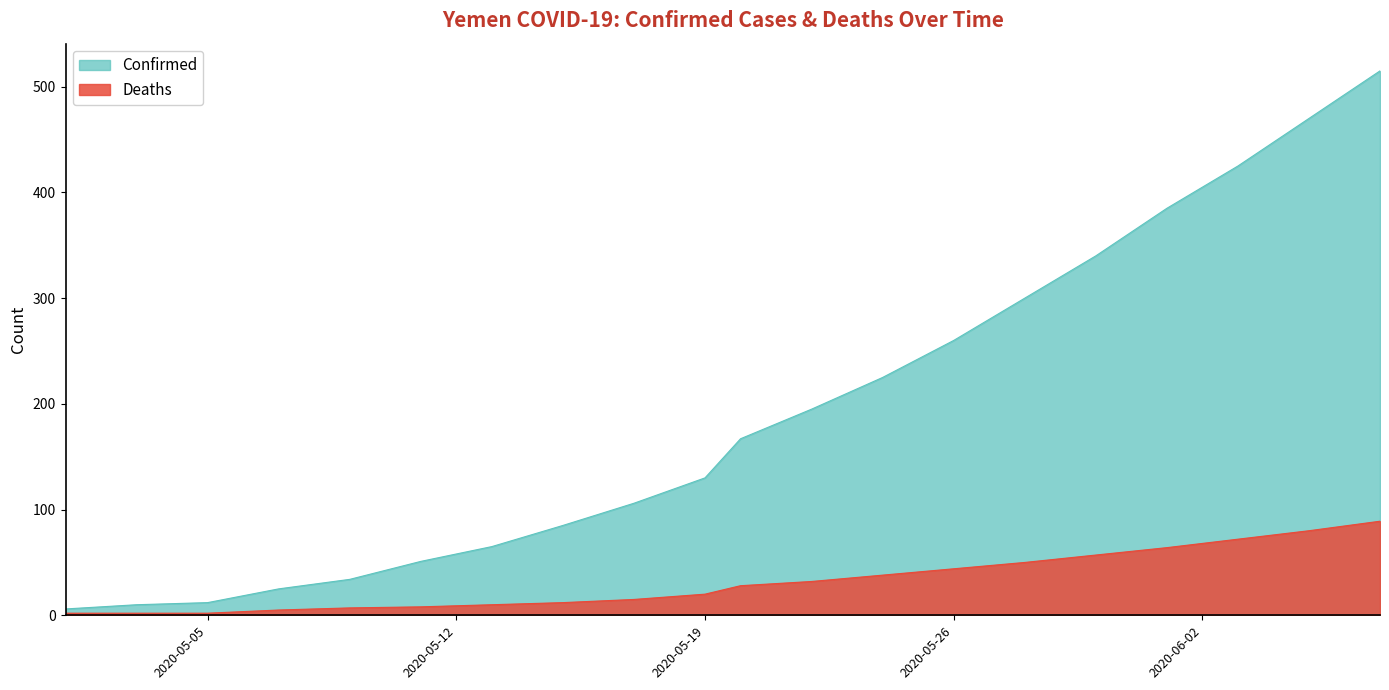

At which category is the sum across all series the highest?

2020-06-07